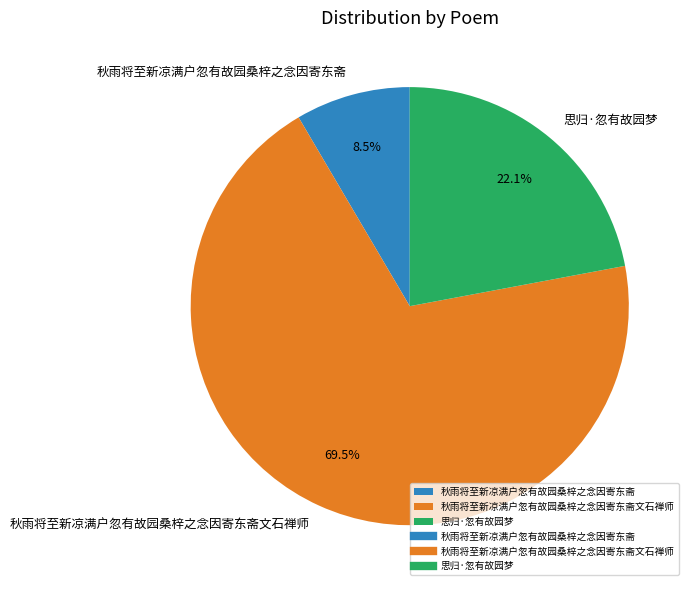

Which slice is the largest?

秋雨将至新凉满户忽有故园桑梓之念因寄东斋文石禅师